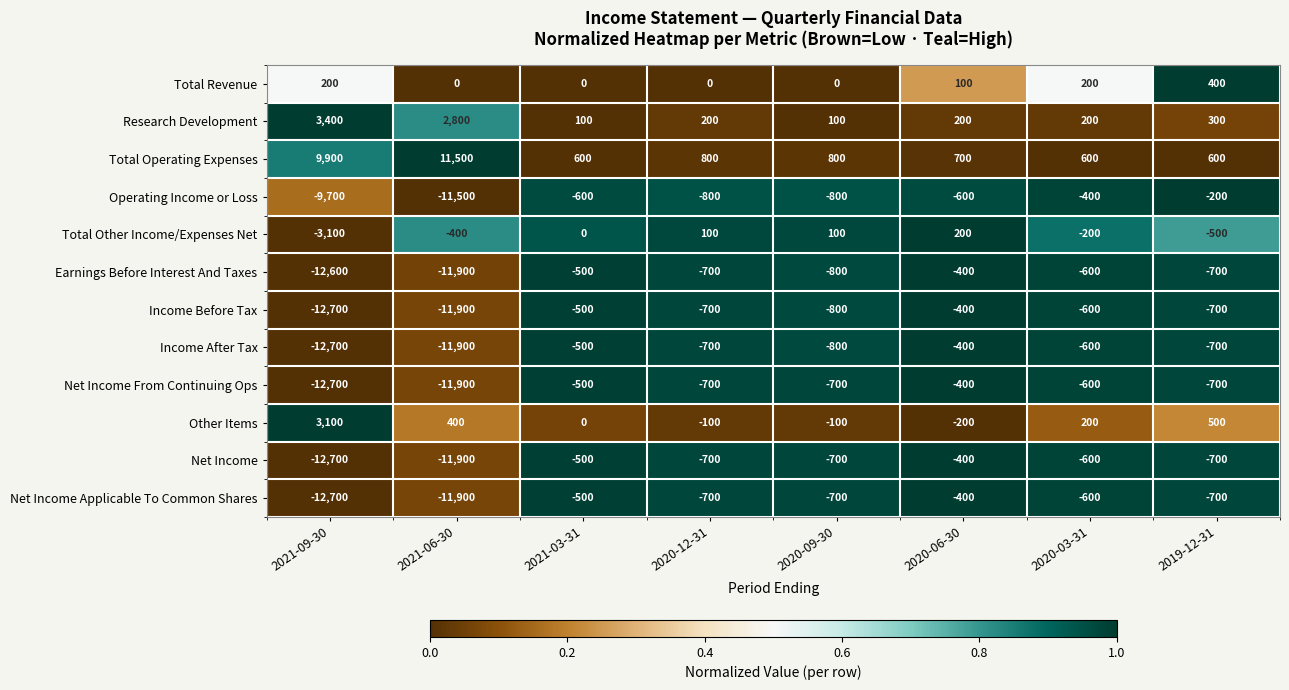

How many data points does each series have?

8